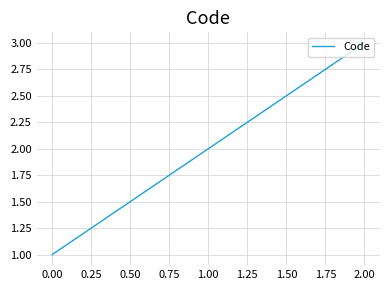

Approximately how many times larger is the value at 1.00 compared to 0.00?

2.0